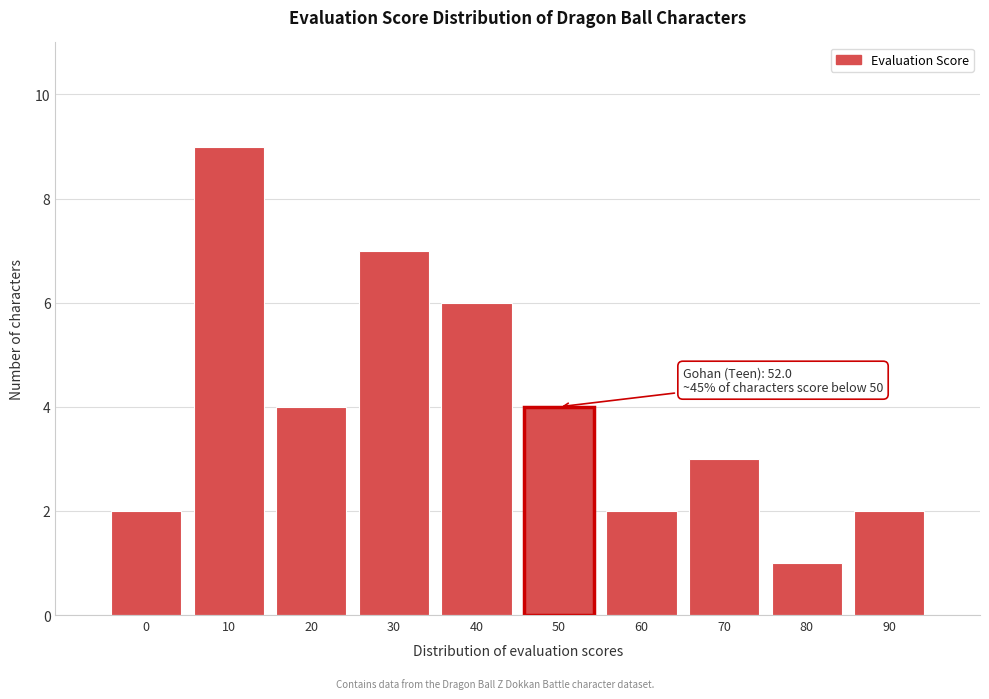

Reading right to left, transcribe all the data shown in this chart.

2	1	3	2	4	6	7	4	9	2